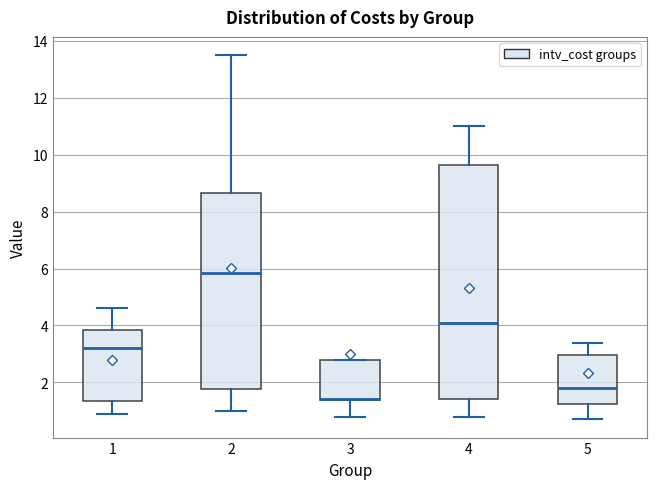

Reading left to right, read every box against the y-axis: the position of its median line, the range the box covers, and the ends of its whiskers. The values are not printed on the chart, so give them approximately, as read against the axis.

1: median 3.2, box 1.4 to 3.8, whiskers 1.0 to 4.6
2: median 5.8, box 1.8 to 8.6, whiskers 1.0 to 13.6
3: median 1.4 (drawn on the box's lower edge), box 1.4 to 2.8, whiskers 0.8 to 2.8
4: median 4.2, box 1.4 to 9.6, whiskers 0.8 to 11.0
5: median 1.8, box 1.2 to 3.0, whiskers 0.8 to 3.4